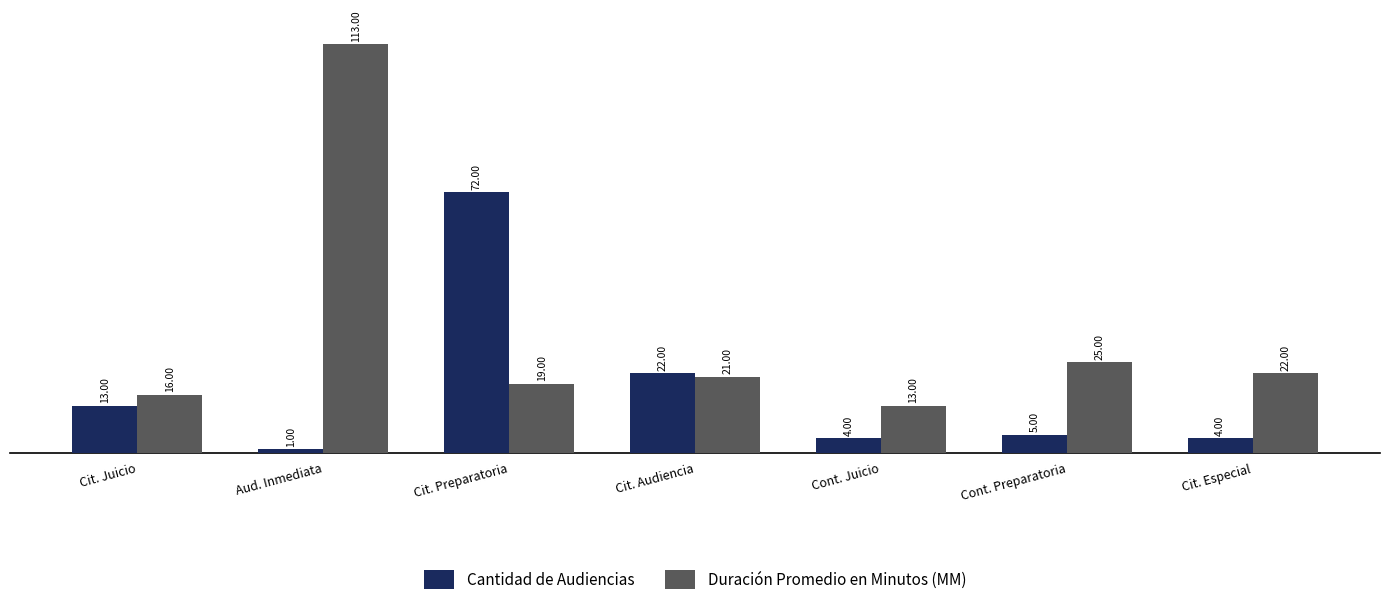

Reading right to left, extract all data points from this chart.

Cantidad de Audiencias: Cit. Especial=4	Cont. Preparatoria=5	Cont. Juicio=4	Cit. Audiencia=22	Cit. Preparatoria=72	Aud. Inmediata=1	Cit. Juicio=13
Duración Promedio en Minutos (MM): Cit. Especial=22	Cont. Preparatoria=25	Cont. Juicio=13	Cit. Audiencia=21	Cit. Preparatoria=19	Aud. Inmediata=113	Cit. Juicio=16